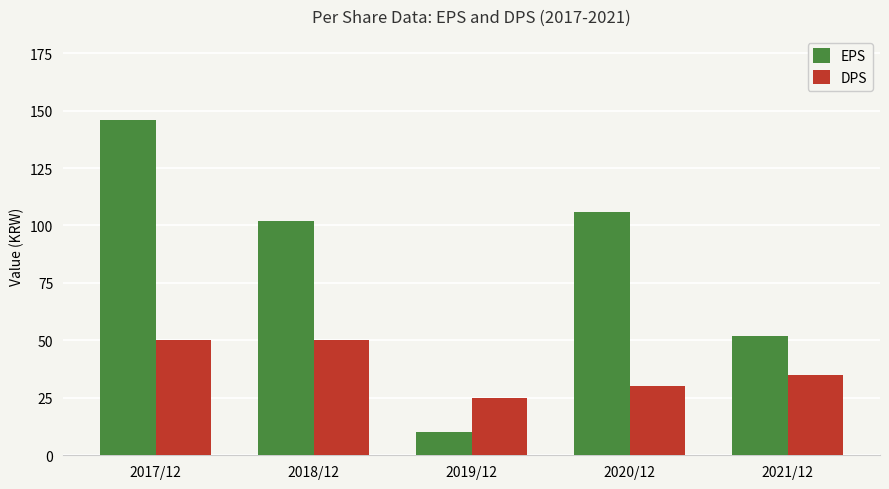

At which category is the sum across all series the highest?

2017/12